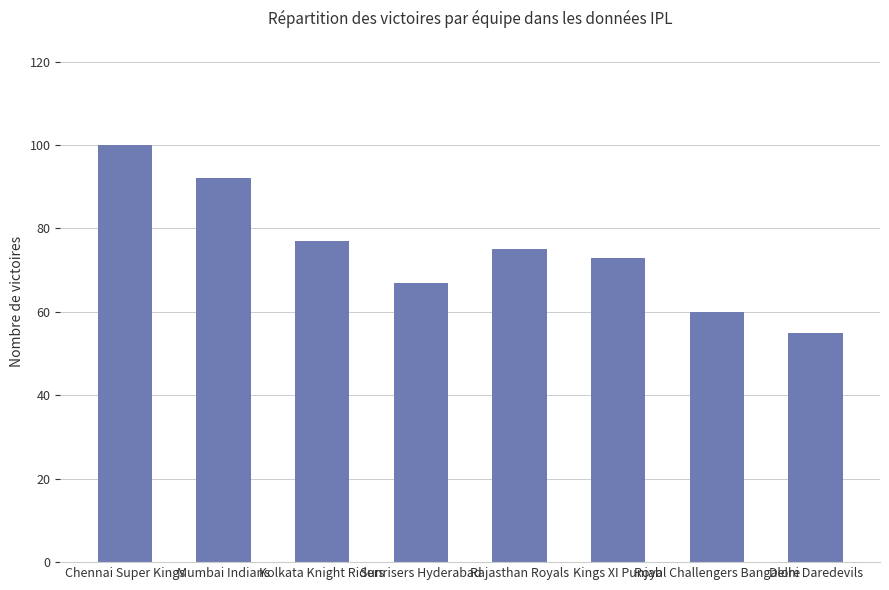

Are the bars horizontal?

No